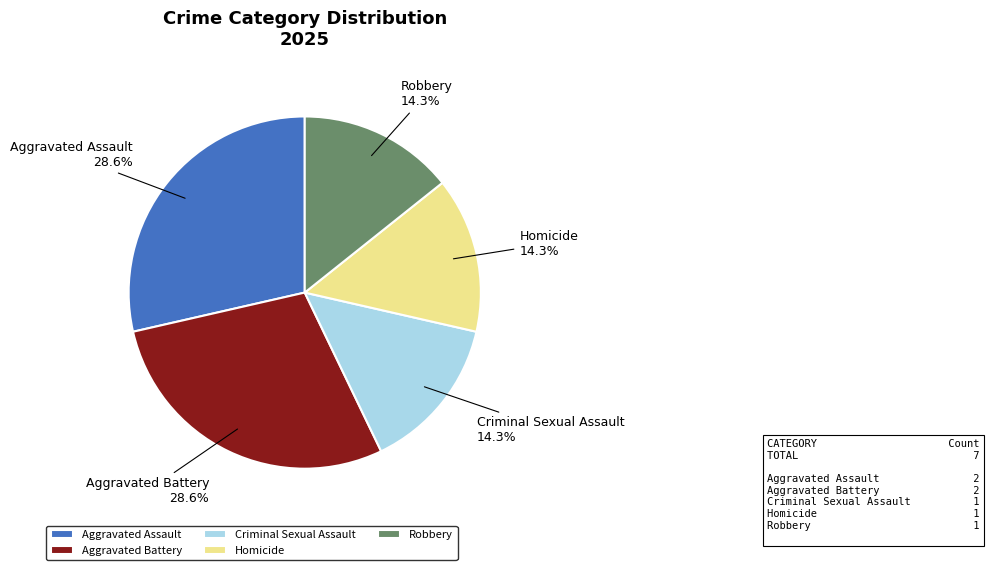

Is Robbery the majority of the pie?

No